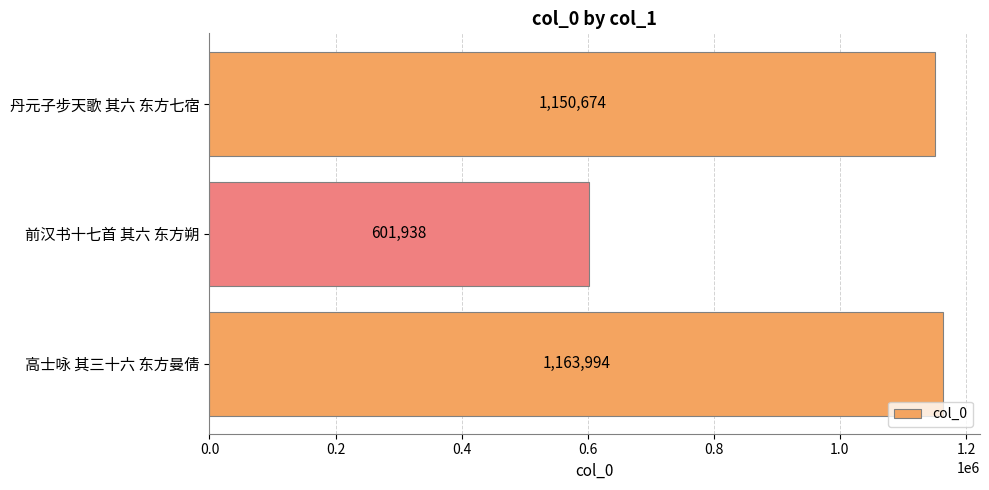

How many values are below 1150674?

1